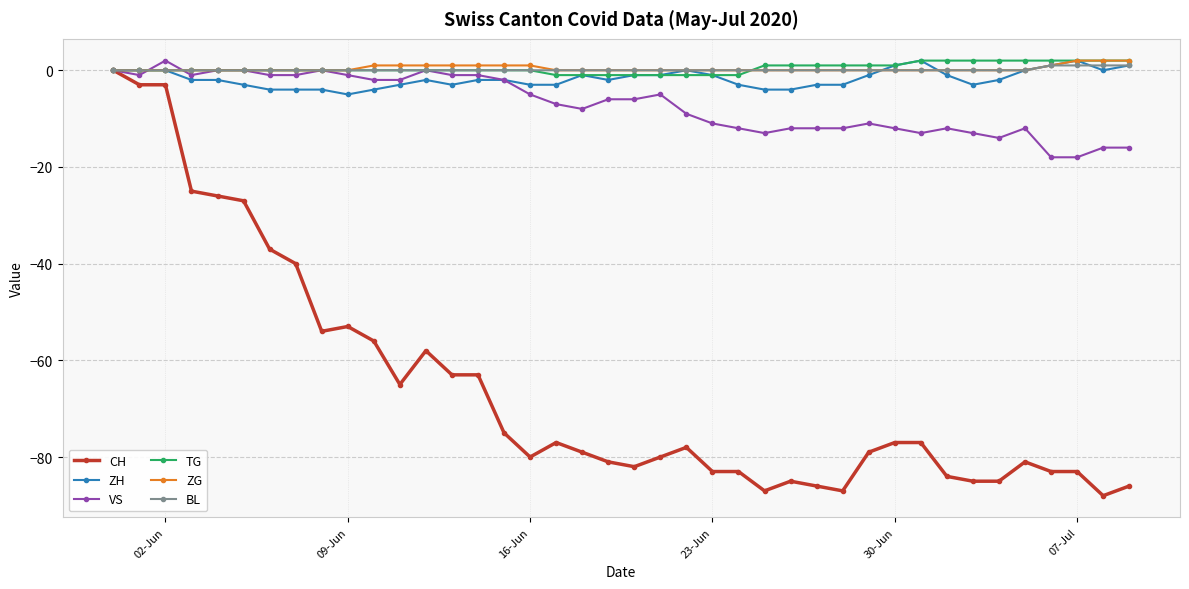

What is the smallest value displayed?

-88